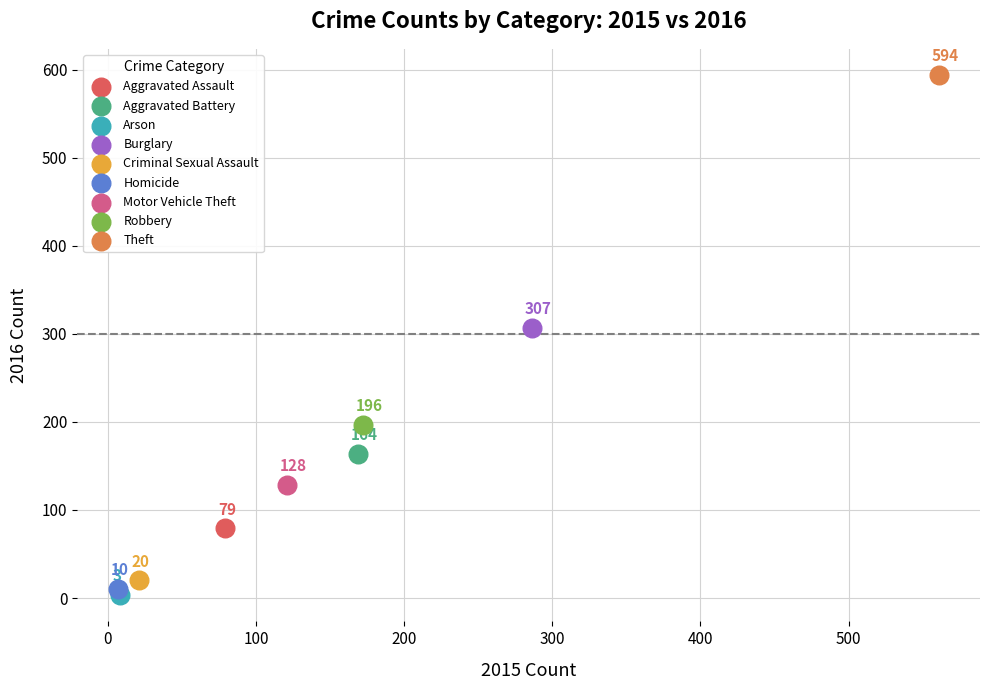

What are all the series names shown in the legend?

Aggravated Assault, Aggravated Battery, Arson, Burglary, Criminal Sexual Assault, Homicide, Motor Vehicle Theft, Robbery, Theft